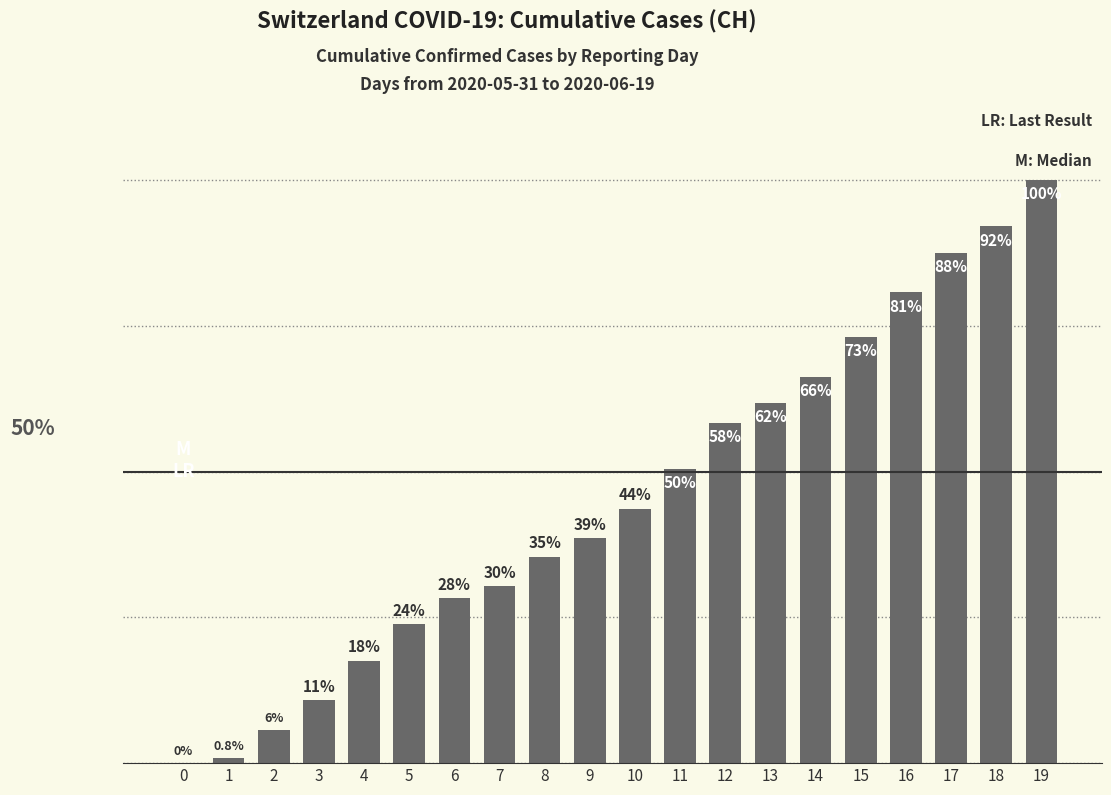

Which category has the highest value across all series?

19